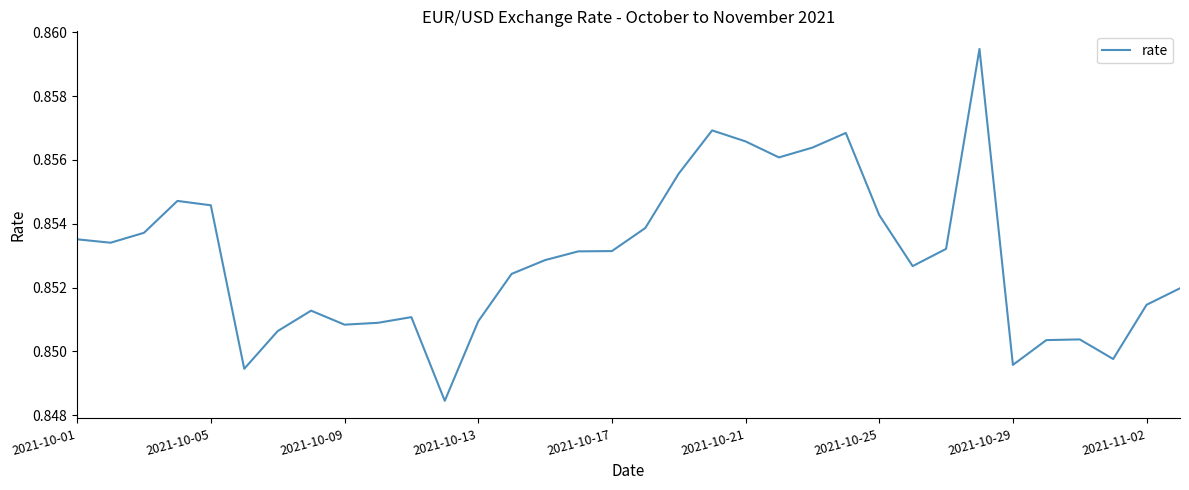

How many lines are shown in the chart?

1